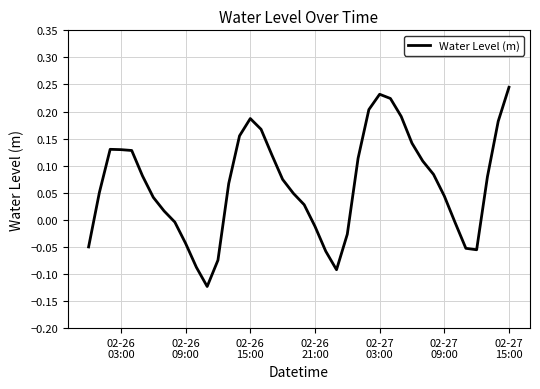

What is the difference between the maximum and minimum values?

0.4